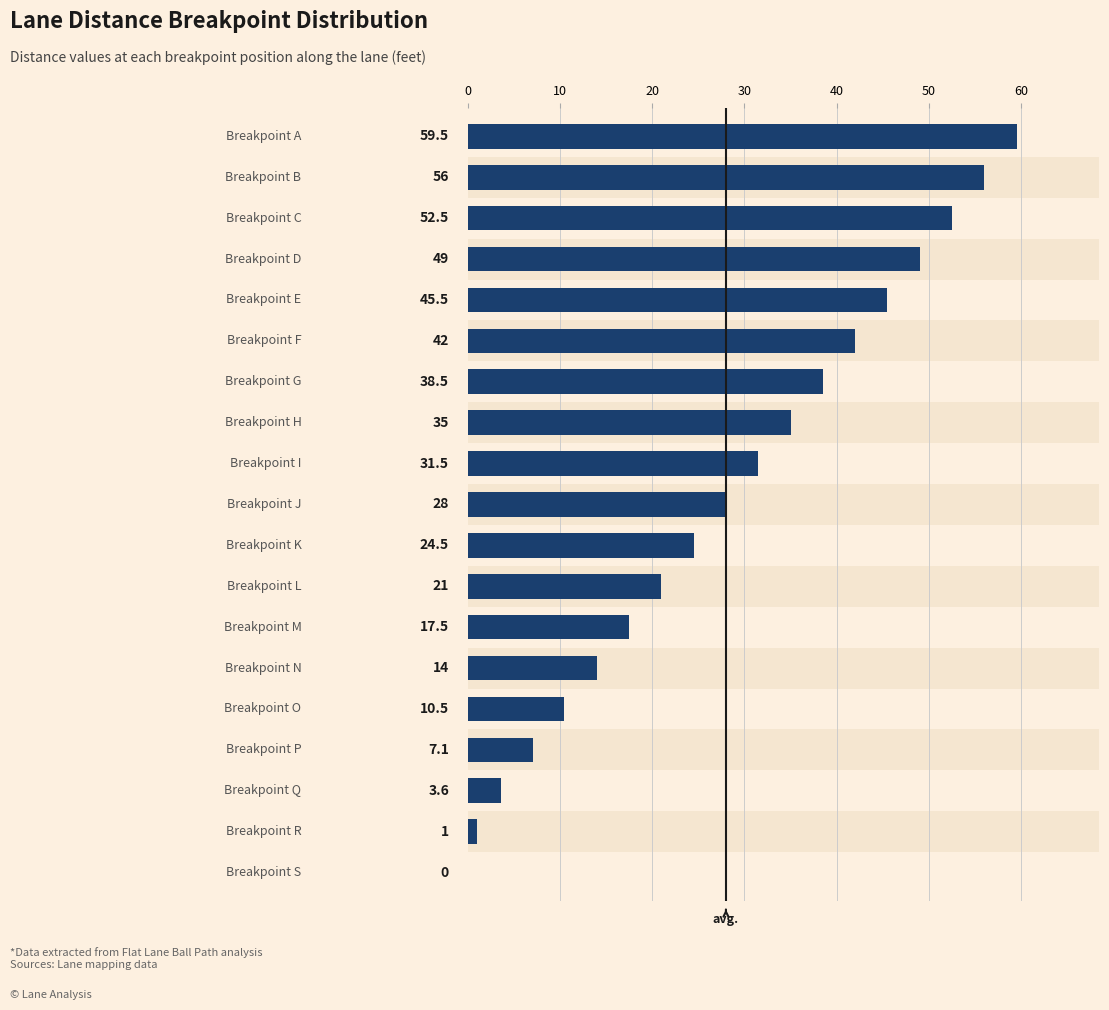

Reading left to right, list all the values displayed in this chart.

59.5	56.0	52.5	49.0	45.5	42.0	38.5	35.0	31.5	28.0	24.5	21.0	17.5	14.0	10.5	7.1	3.6	1.0	0.0